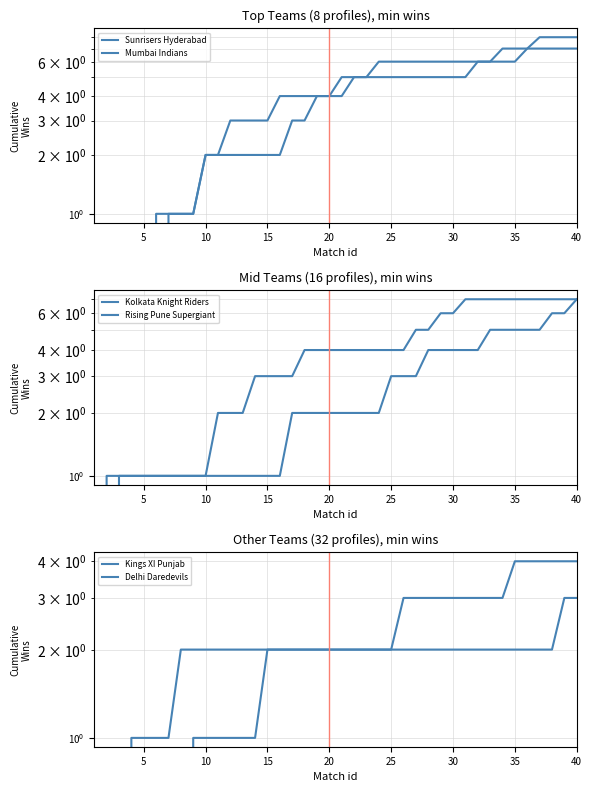

True or false: Sunrisers Hyderabad and Rising Pune Supergiant cross at least once.

False